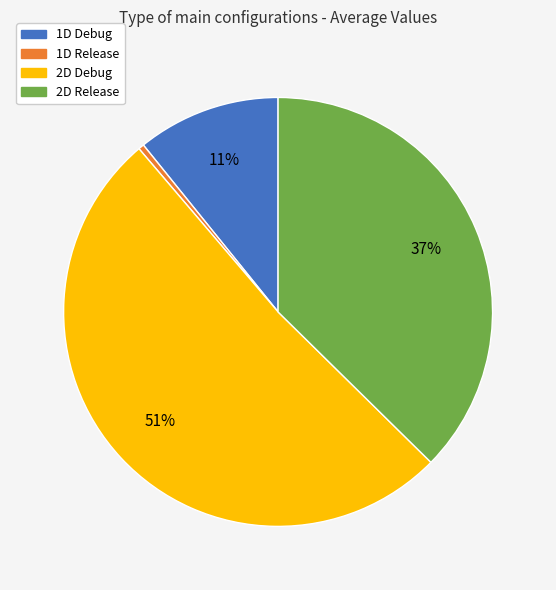

What percentage is the 1D Debug slice, to the nearest percent?

11%